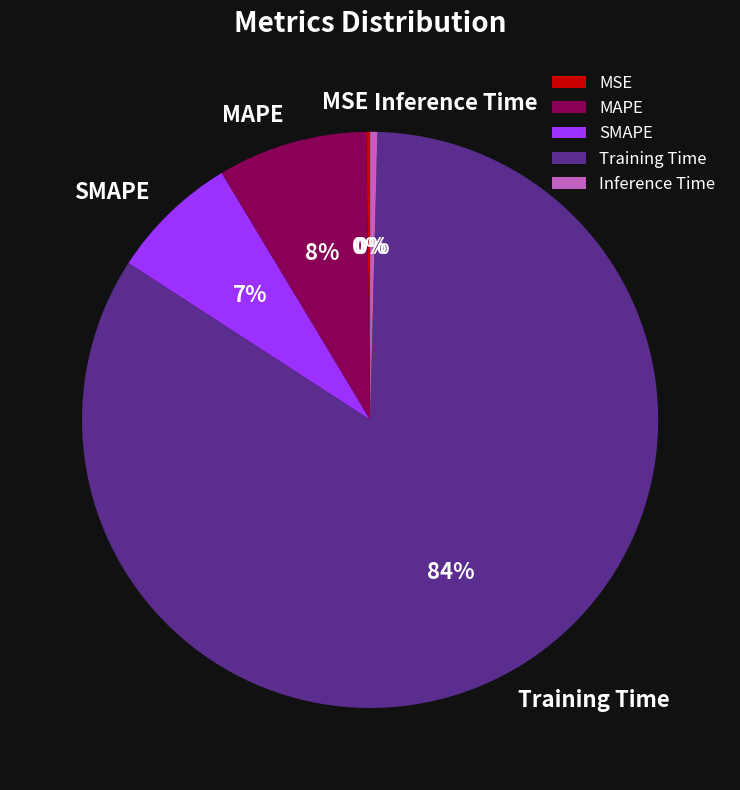

Combined, do SMAPE and MAPE account for over 50%?

No